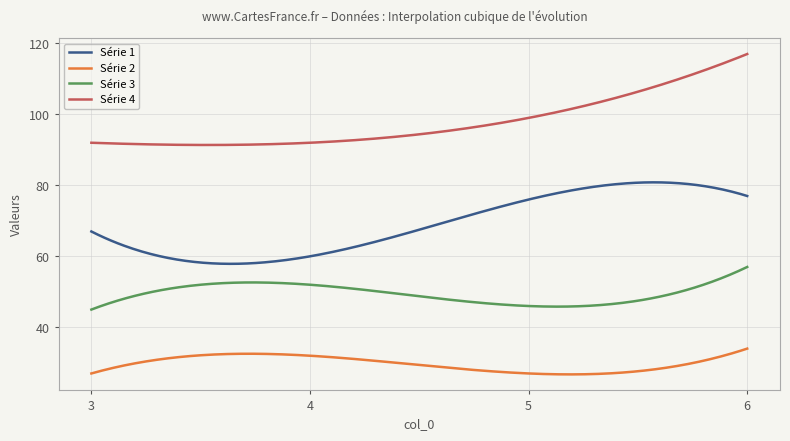

Which series has the widest spread of values?

Série 4